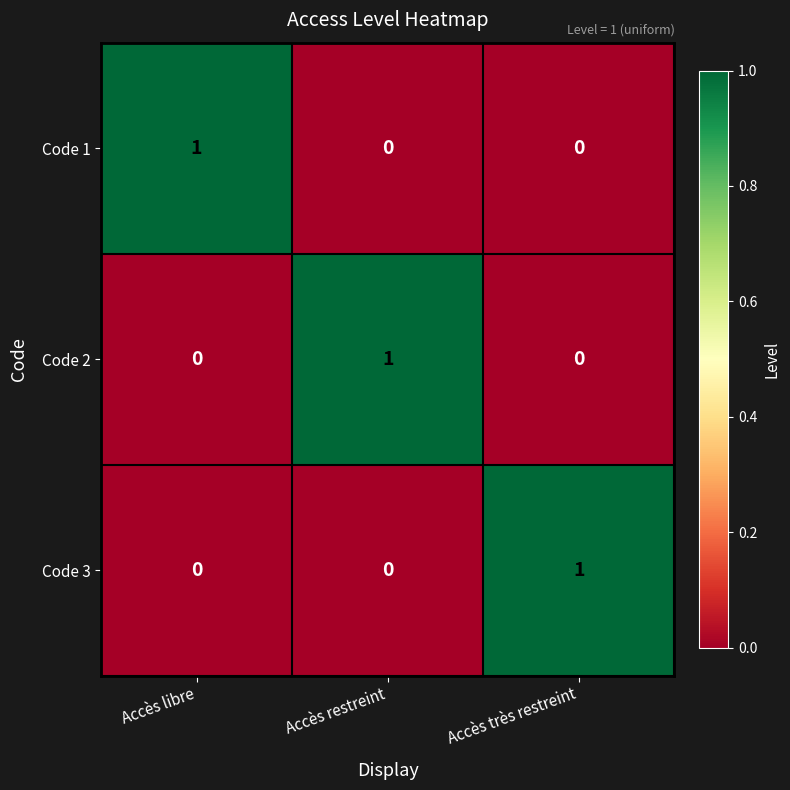

Reading left to right, what are all the values shown in this chart?

Code 1: Accès libre=1	Accès restreint=0	Accès très restreint=0
Code 2: Accès libre=0	Accès restreint=1	Accès très restreint=0
Code 3: Accès libre=0	Accès restreint=0	Accès très restreint=1